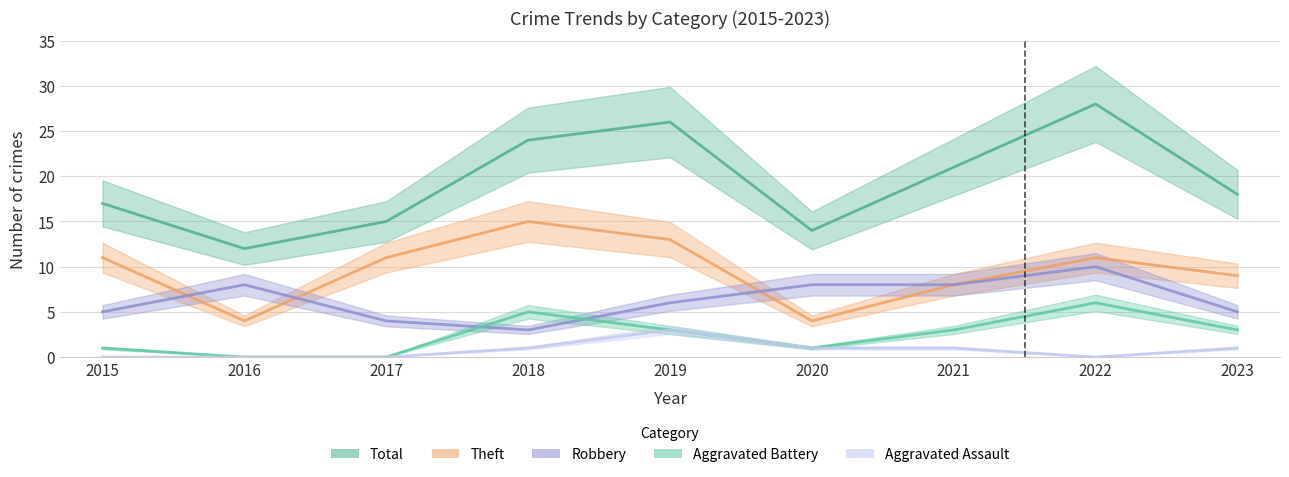

Between 2016 and 2019, which is larger?

2016